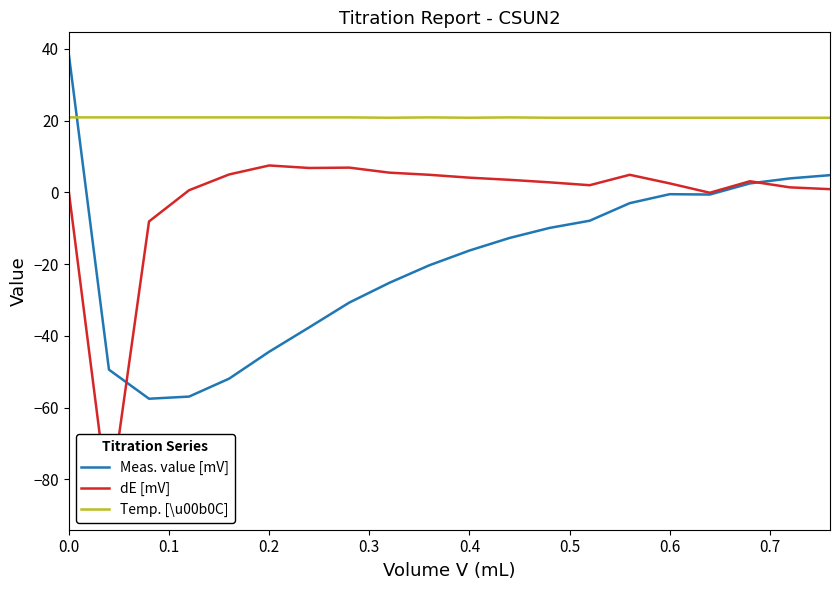

What is the maximum value for Temp. [\u00b0C]?

20.9